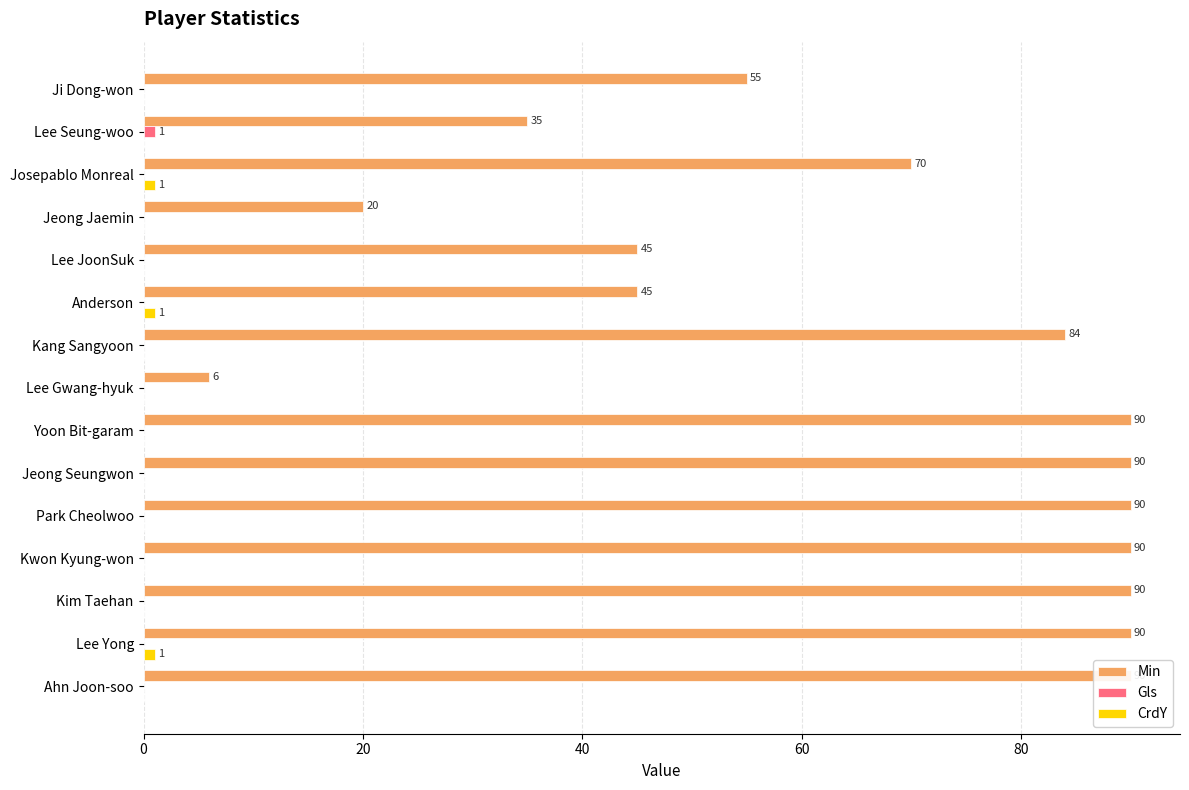

How many bars are there in each group?

3